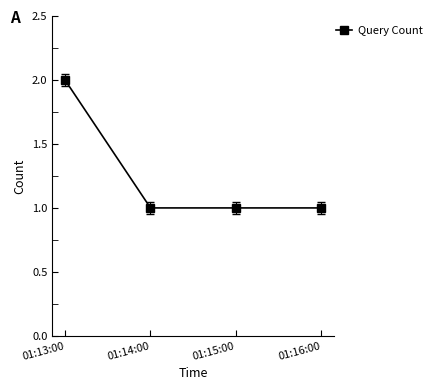

Reading left to right, transcribe all the data shown in this chart.

2	1	1	1